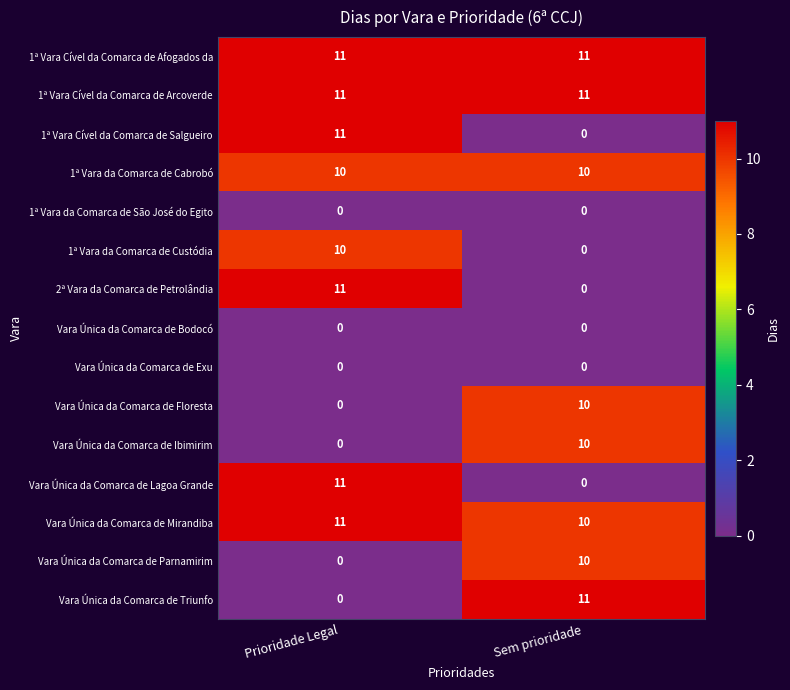

Read the 1ª Vara Cível da Comarca de Afogados da value at Prioridade Legal.

11